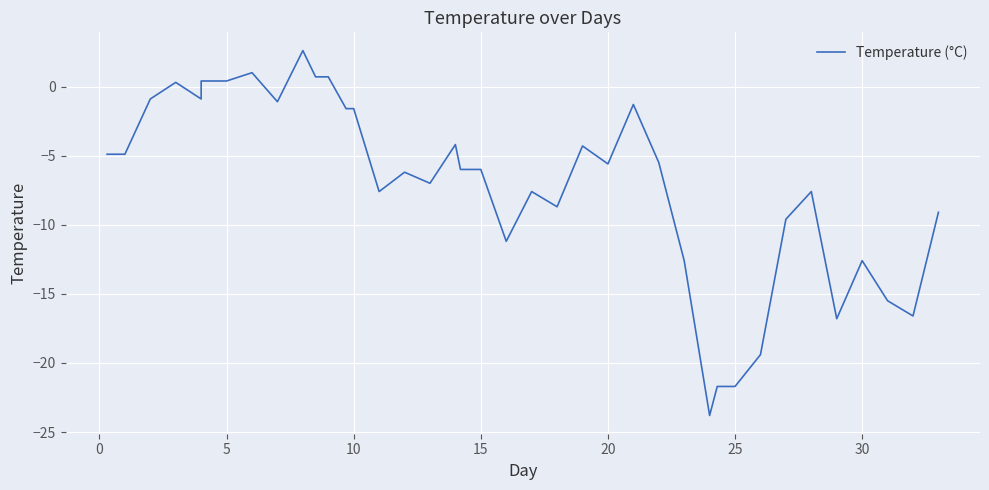

How many categories are shown in the chart?

40